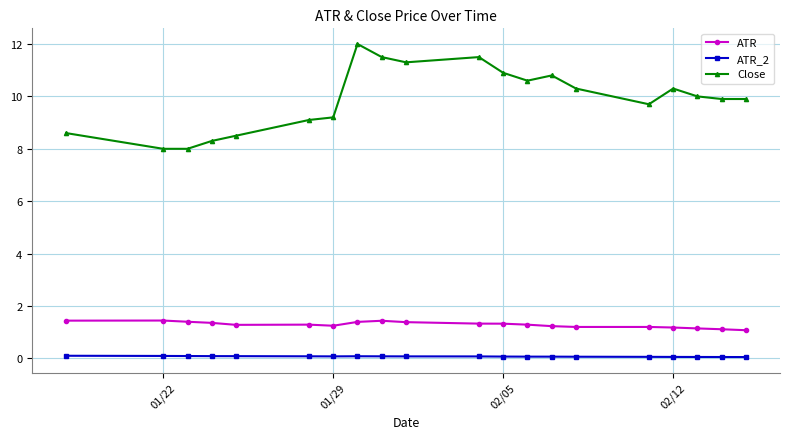

Which series has the largest range (max minus min)?

Close